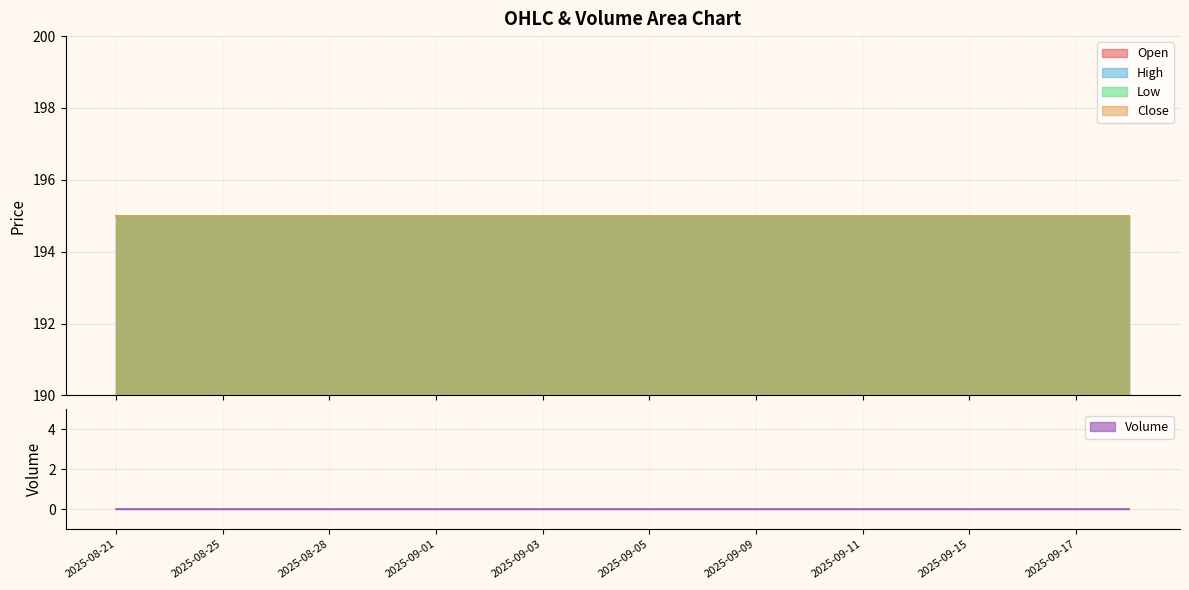

At how many categories does at least one series exceed 171?

20